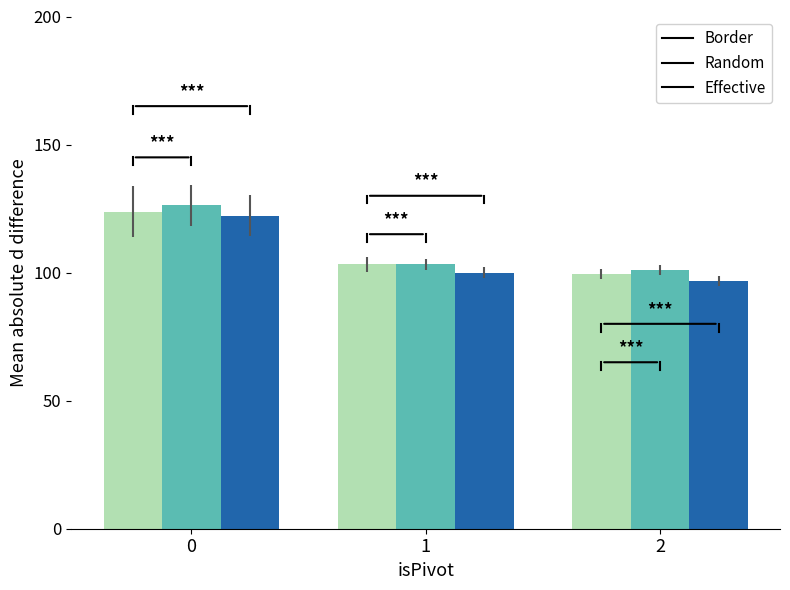

What is the maximum value shown in the chart?

126.2